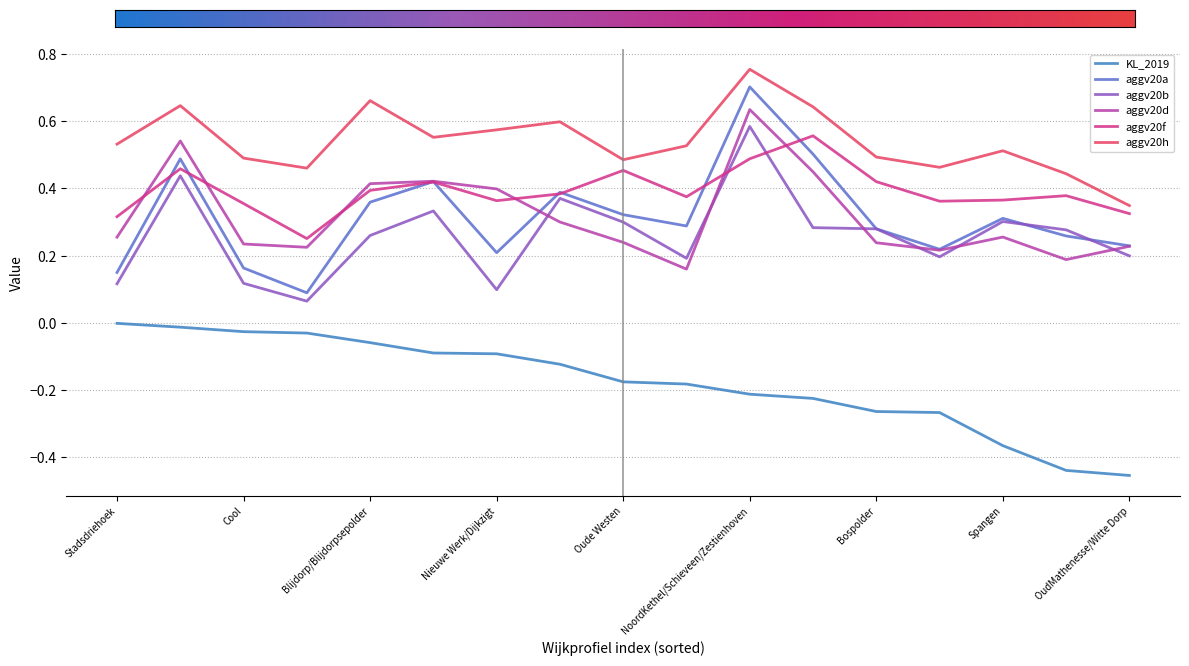

What is the sum of all aggv20d values?

5.4